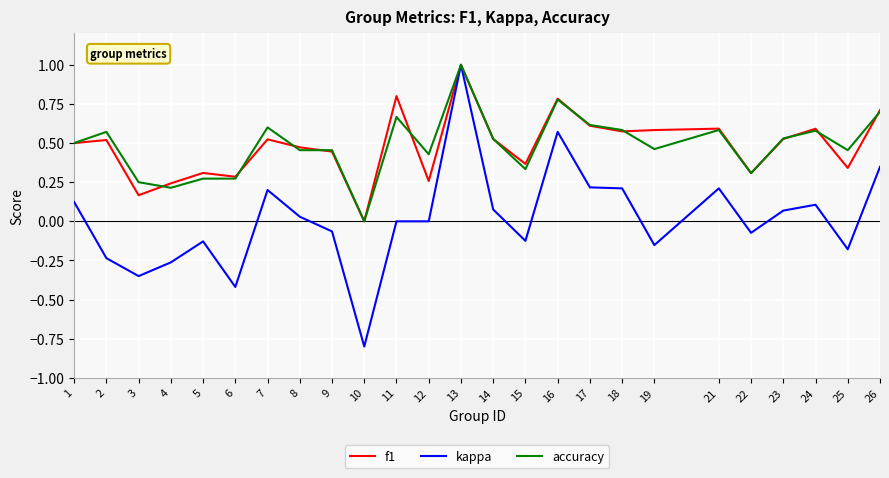

What is the highest value of the kappa series?

1.0